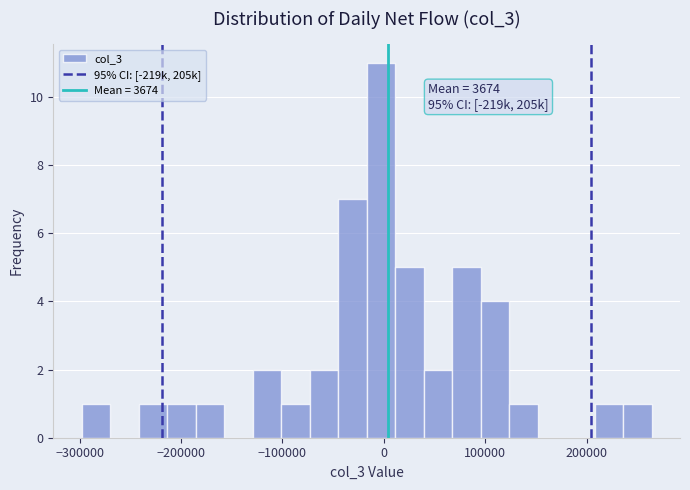

Read against the x-axis, roughly where is the centre of the tallest bar?

0